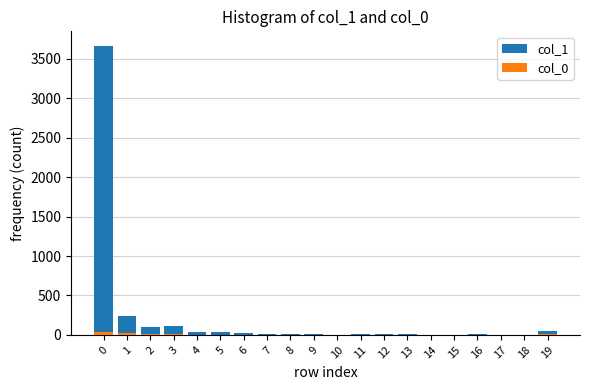

Read the col_1 value at 19, to the nearest 10.

40